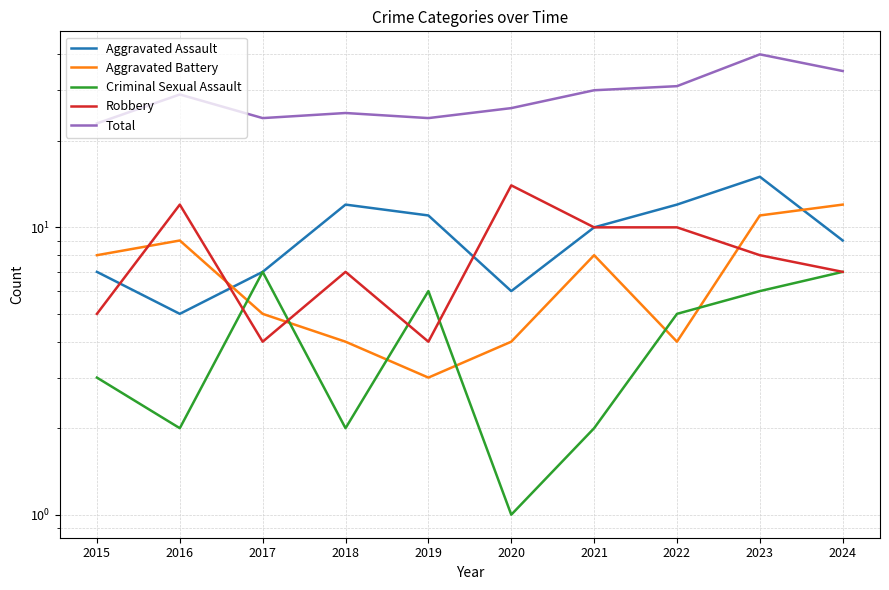

True or false: Total has a value of 42 at 2020.

False